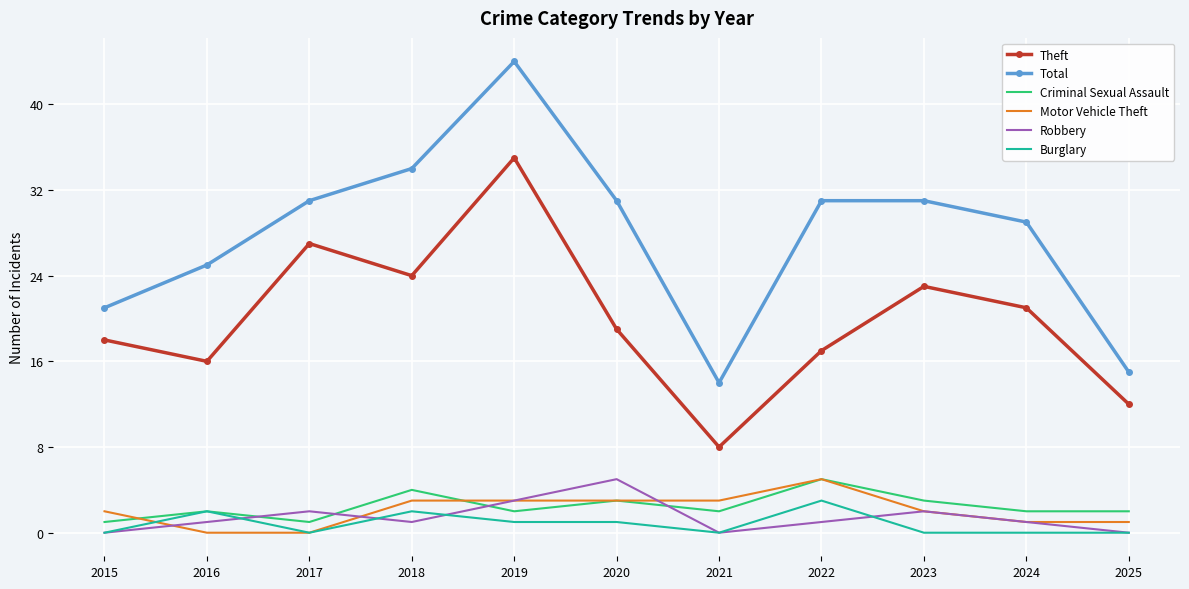

True or false: Theft and Total cross at least once.

False